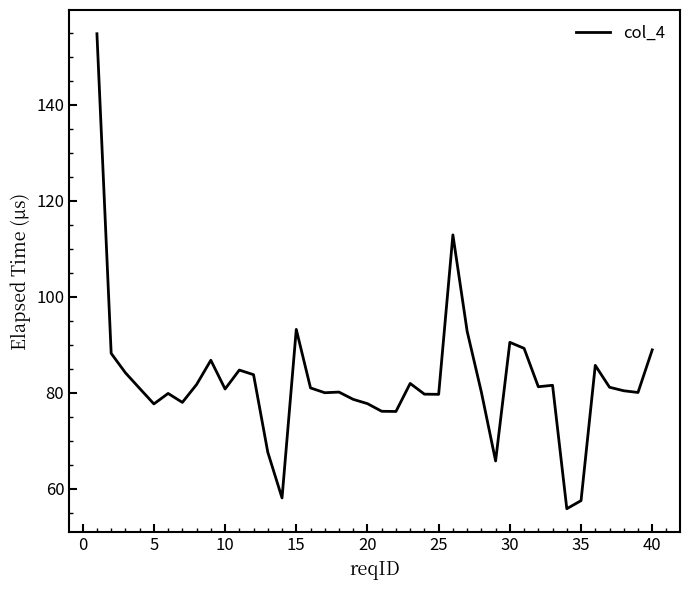

What is the difference between the maximum and minimum values?

99.0